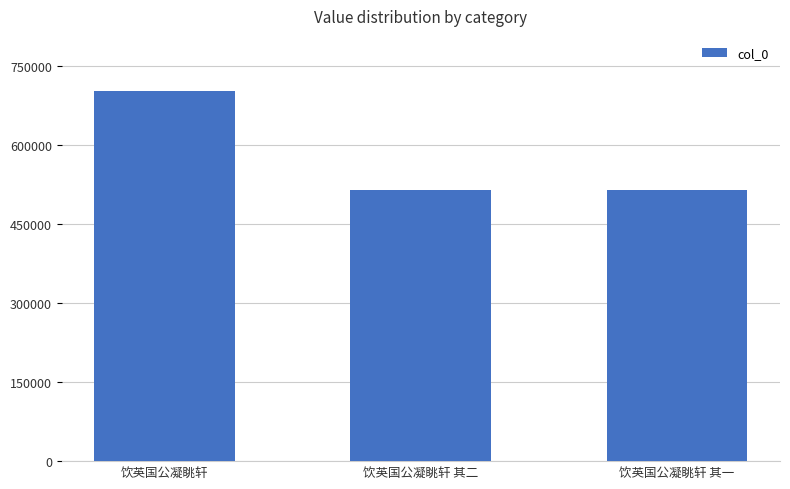

What is the average value?

577833